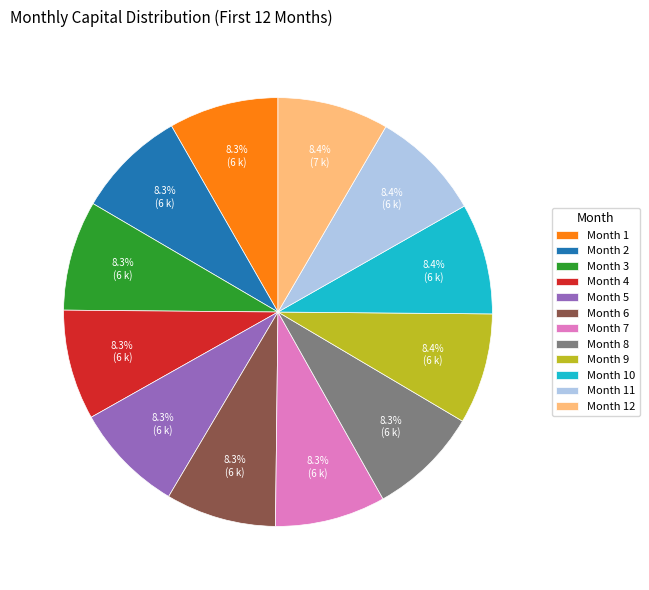

How many segments does this pie chart have?

12